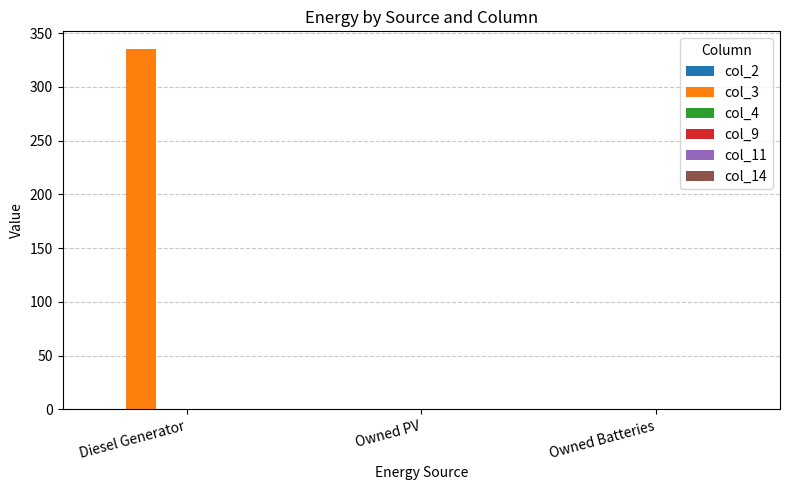

Which has a higher value, Diesel Generator or Owned PV?

Diesel Generator